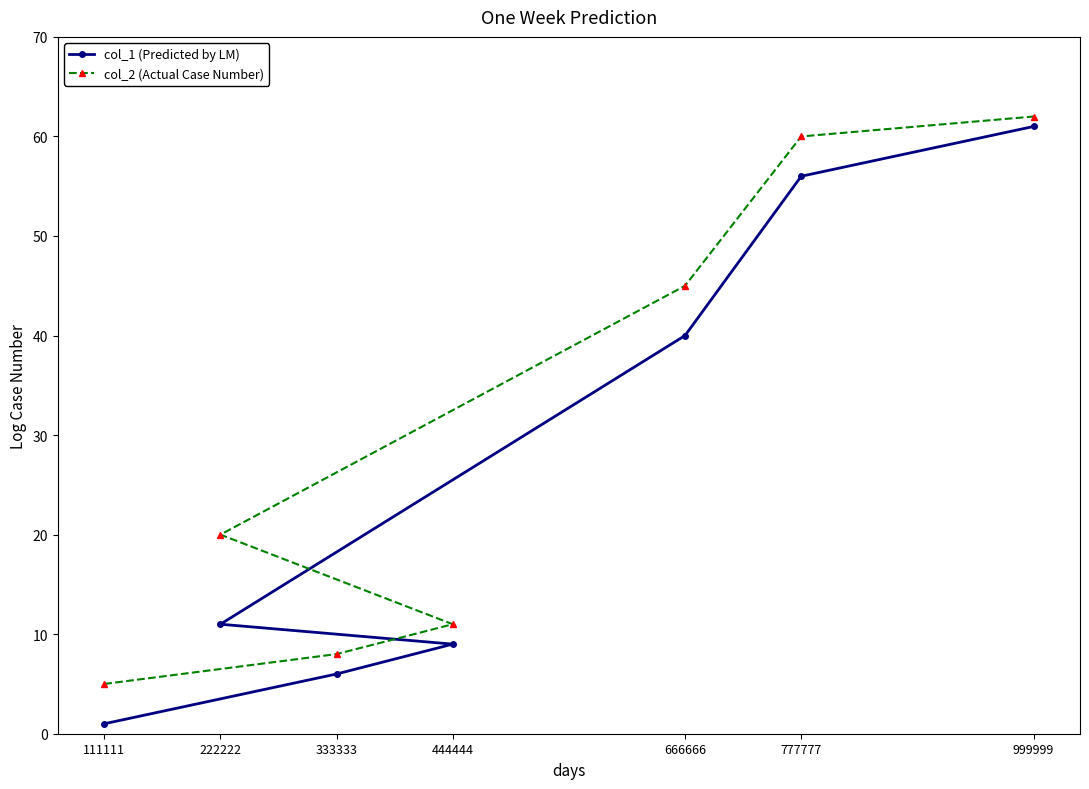

Reading right to left, what are all the values shown in this chart?

col_1 (Predicted by LM): 999999=61	777777=56	666666=40	444444=9	333333=6	222222=11	111111=1
col_2 (Actual Case Number): 999999=62	777777=60	666666=45	444444=11	333333=8	222222=20	111111=5